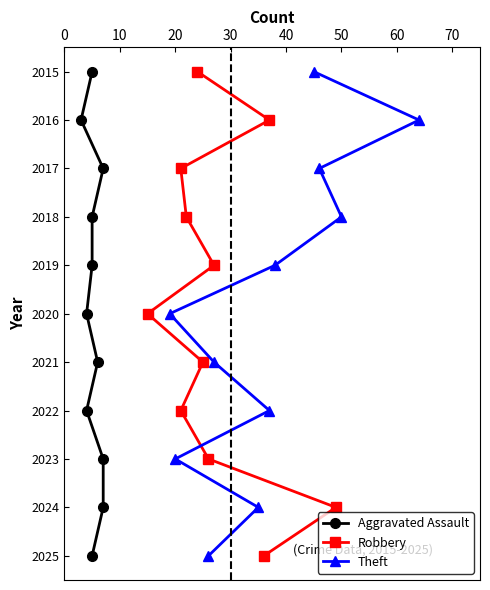

True or false: Robbery and Aggravated Assault intersect in this chart.

False